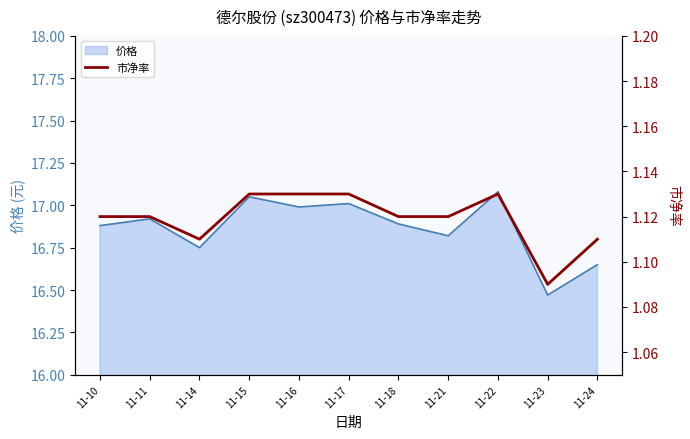

Count the values in the range 1 to 2.

11